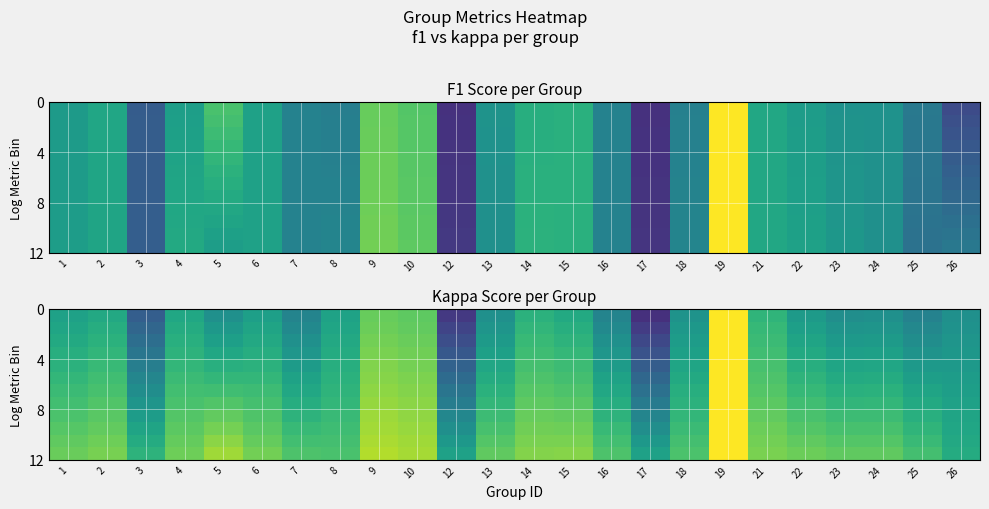

Which category has the lowest value across all series?

17